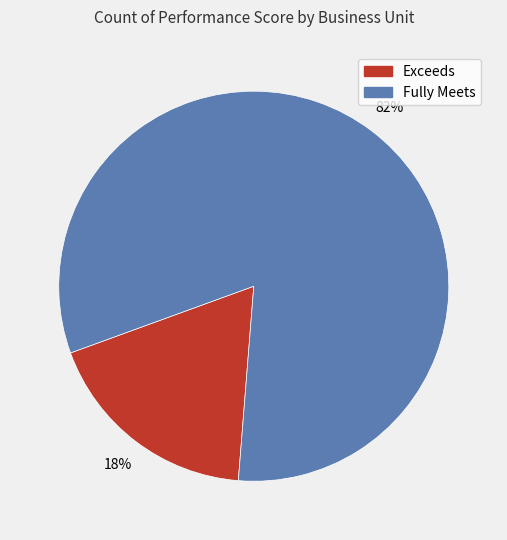

Is there a majority slice in this chart?

Yes